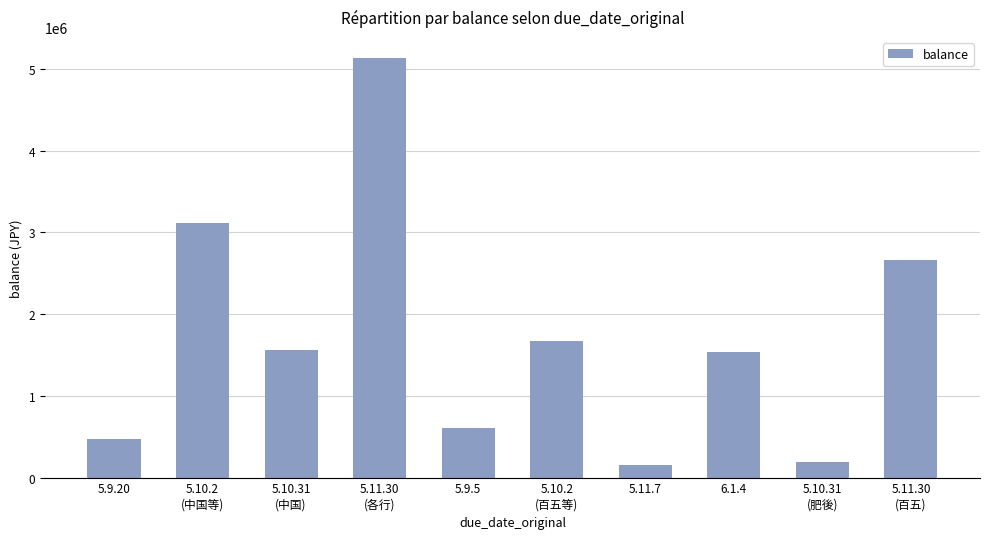

What is the change in value from 5.11.7 to 5.11.30
(百五)?

+2506589